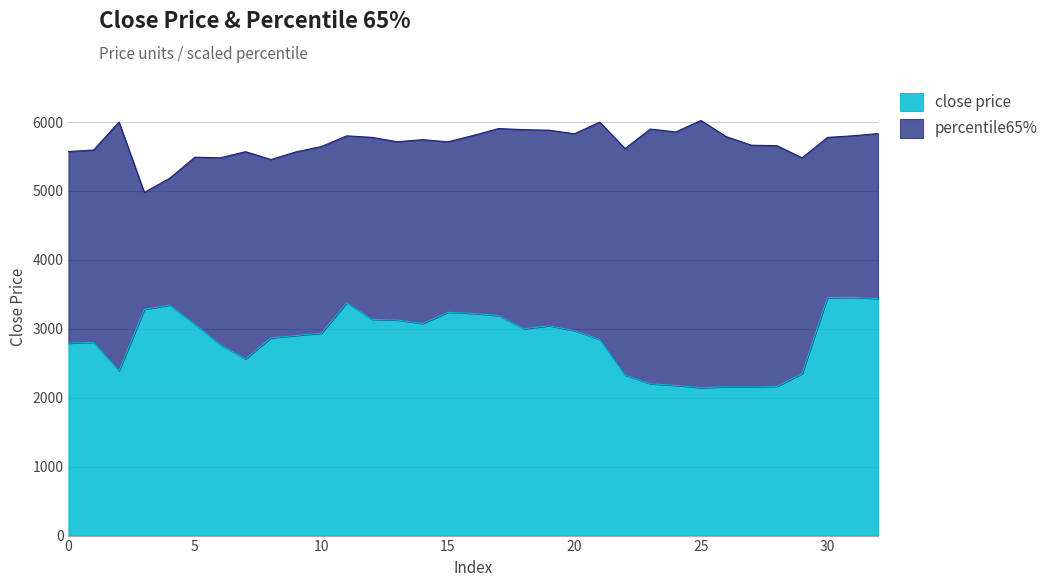

List the labels in order of value, largest first.

31, 30, 32, 11, 4, 3, 15, 16, 17, 12, 13, 14, 5, 19, 18, 20, 10, 9, 8, 21, 1, 0, 6, 7, 2, 29, 22, 23, 24, 28, 26, 27, 25